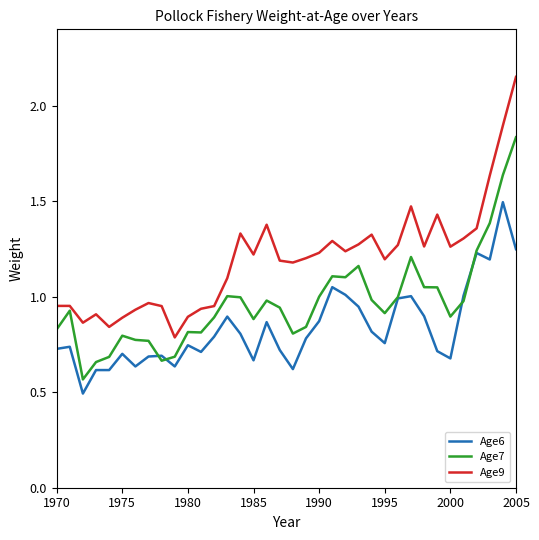

What is the minimum value shown in the chart?

0.5